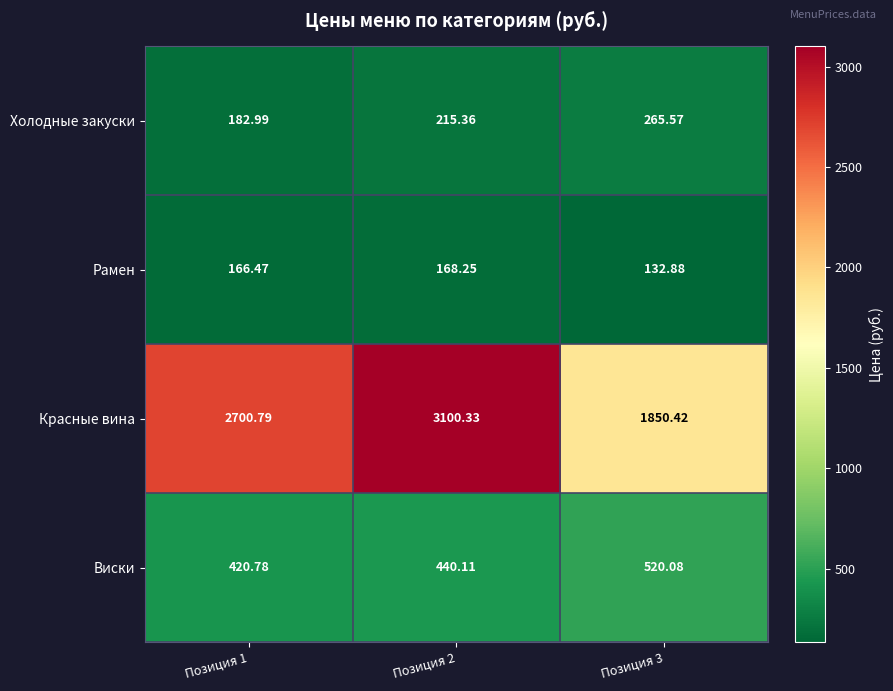

List the series in order of their peak value, highest first.

Красные вина, Виски, Холодные закуски, Рамен